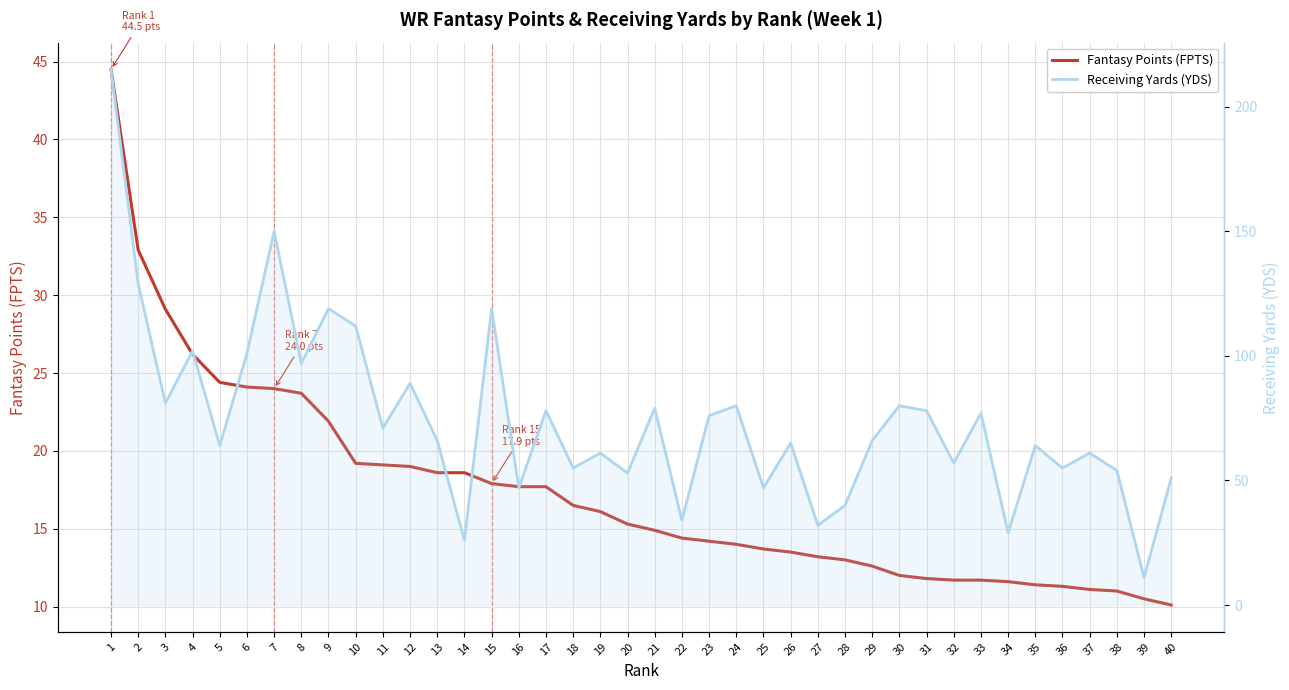

List the series in order of their peak value, lowest first.

Fantasy Points (FPTS), Receiving Yards (YDS)